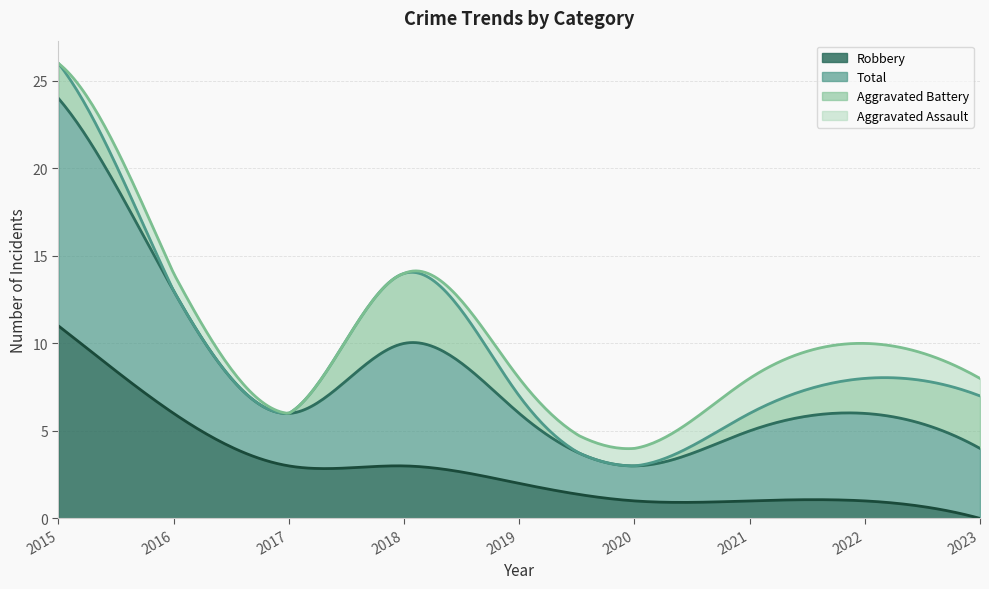

Is it true that Robbery equals 11 at 2015?

True